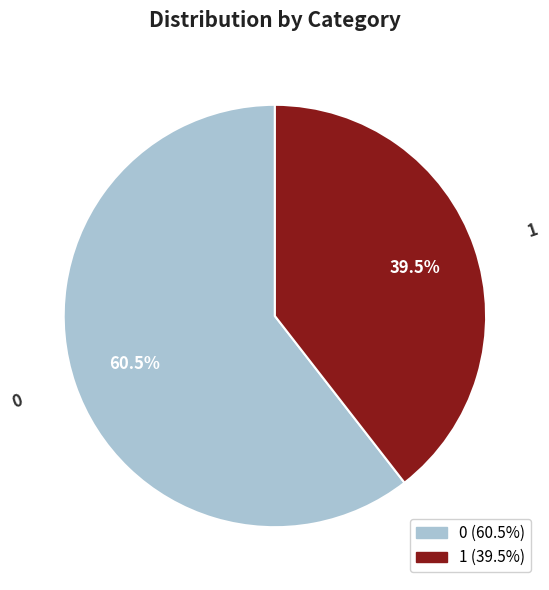

Is there a majority slice in this chart?

Yes